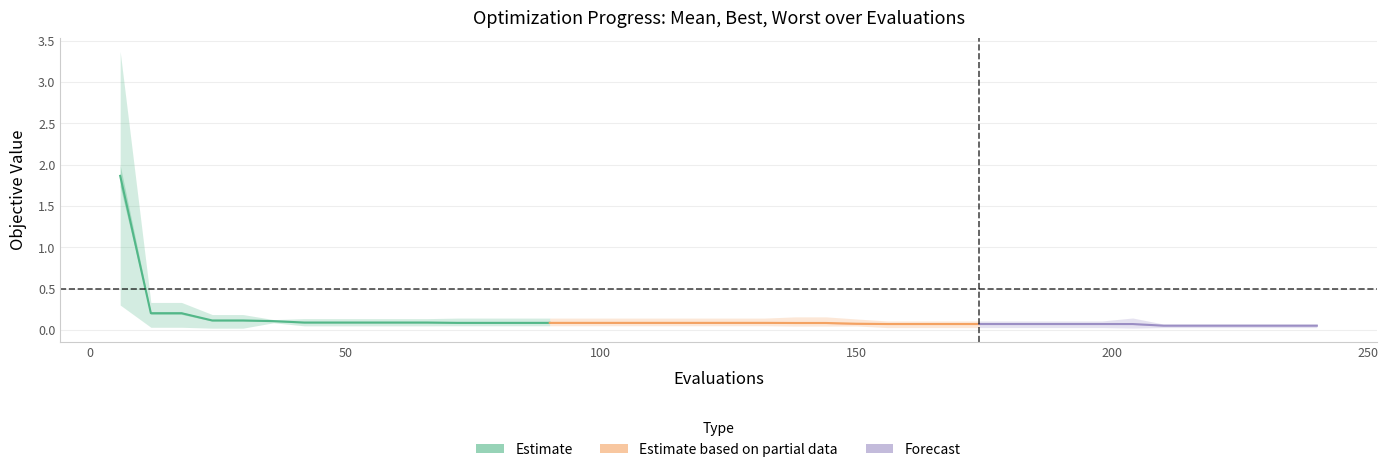

Does the chart have visible grid lines?

Yes